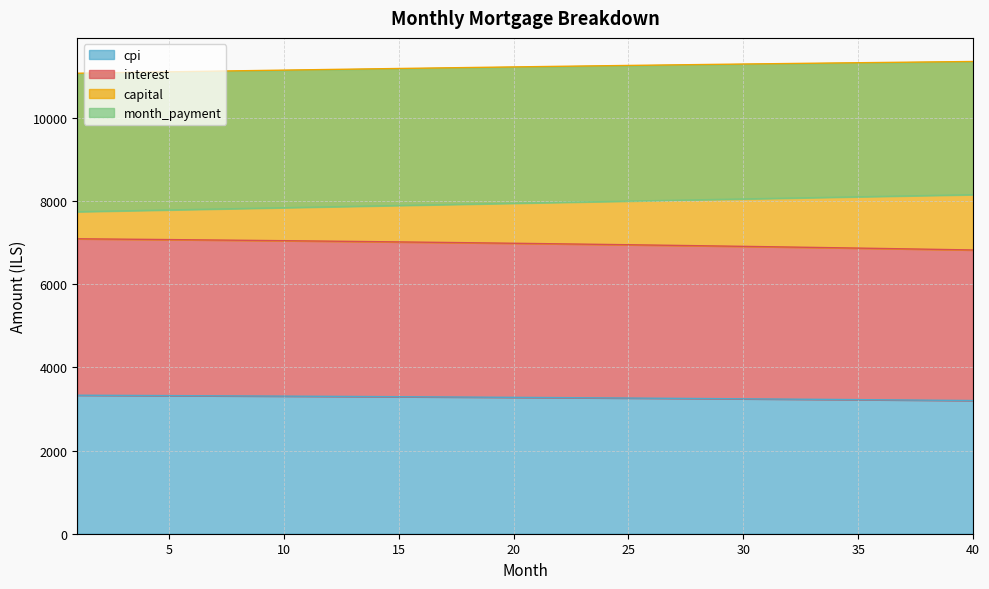

What is the value of the interest point at the 1st from the left?

7093.7